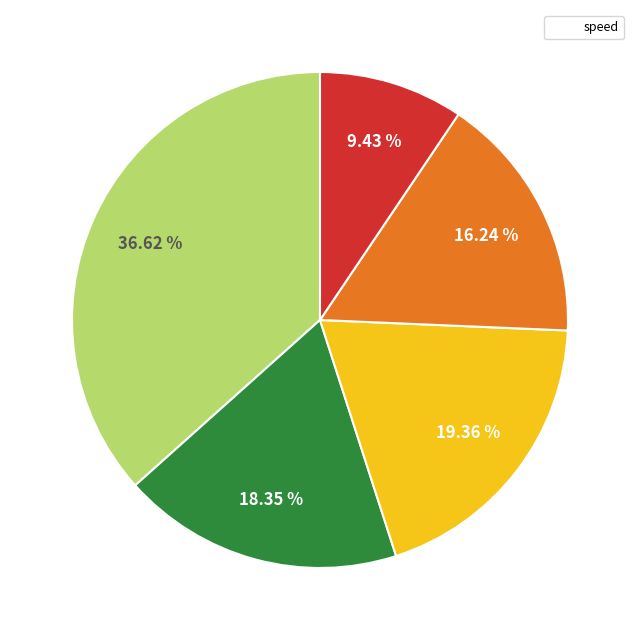

How many segments does this pie chart have?

5